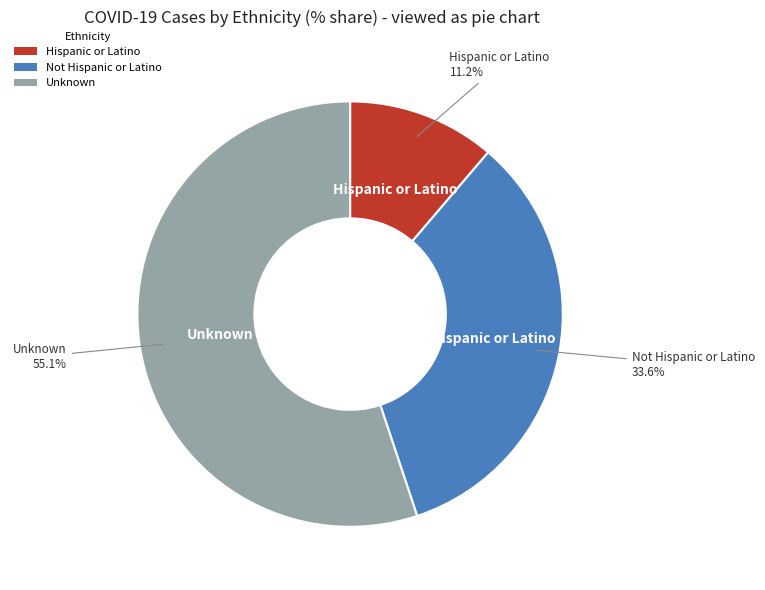

Which has a higher value, Not Hispanic or Latino or Hispanic or Latino?

Not Hispanic or Latino